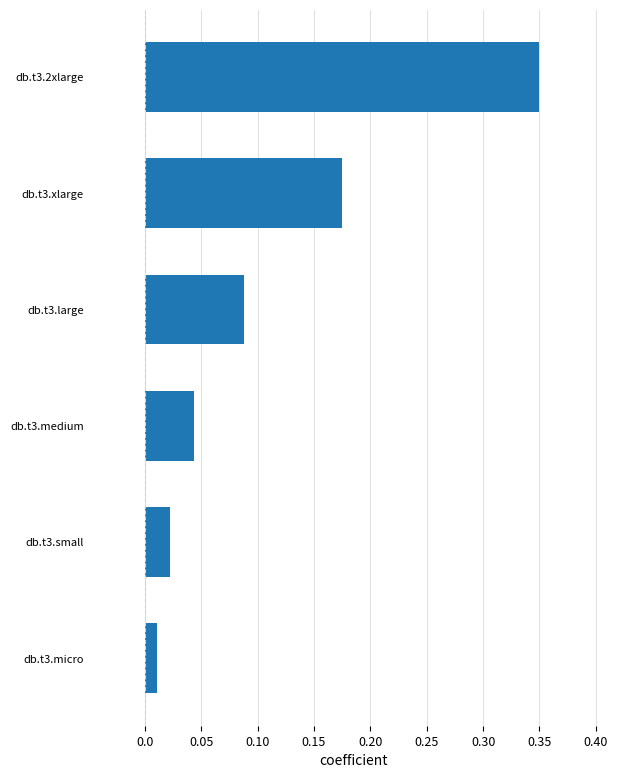

What is the change in value from db.t3.micro to db.t3.2xlarge?

+0.3